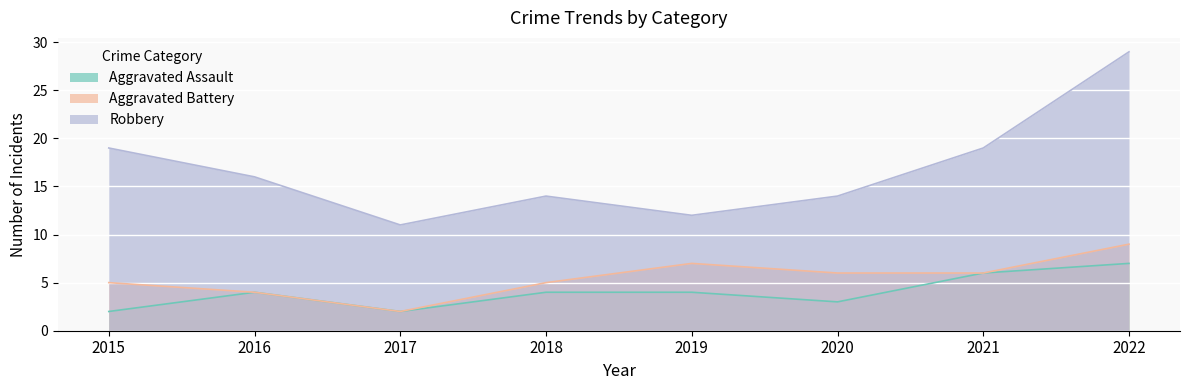

True or false: Robbery and Aggravated Assault intersect in this chart.

False